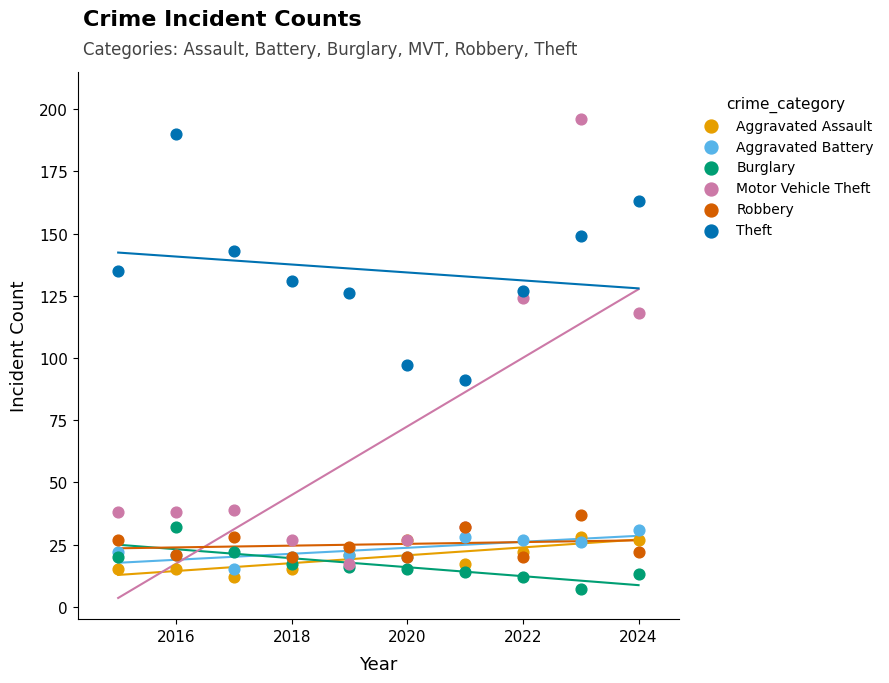

Across all series, what Y value is closest to 101?

97